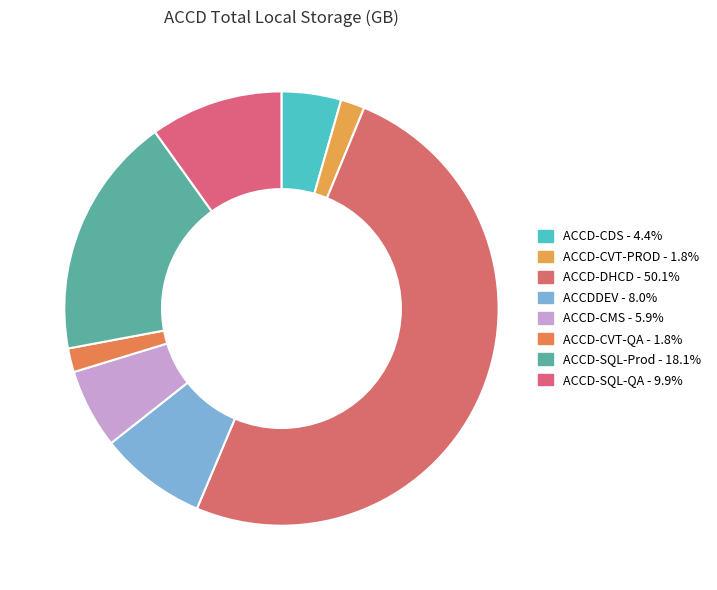

Which has a higher value, ACCD-CDS or ACCD-DHCD?

ACCD-DHCD